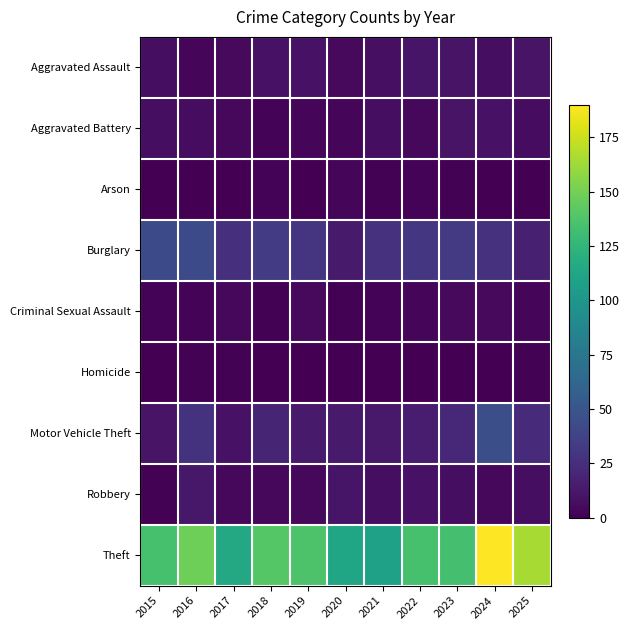

At how many categories does at least one series exceed 64?

11